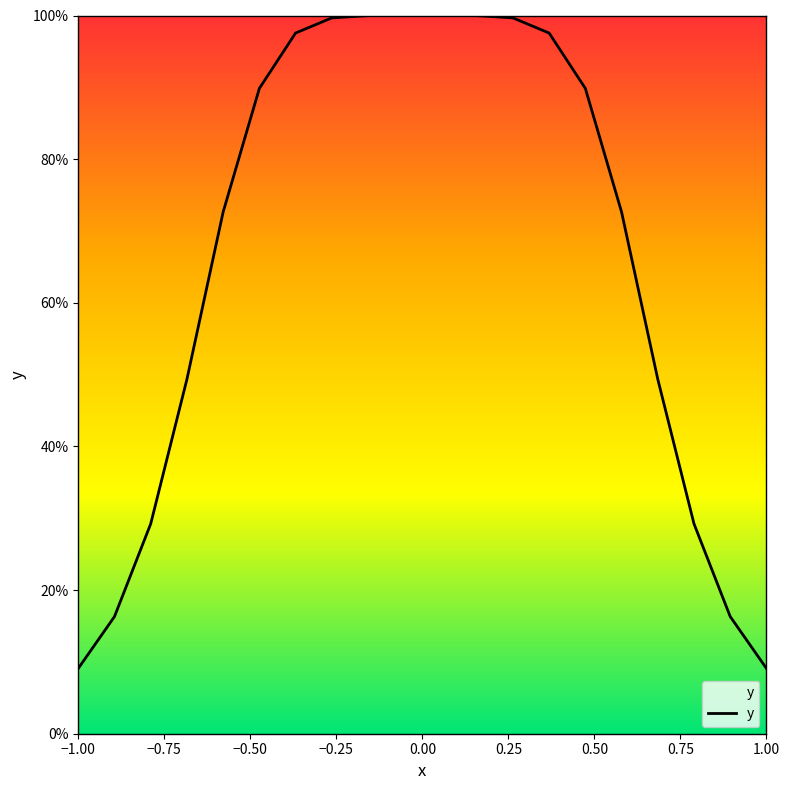

Does the chart have visible grid lines?

No